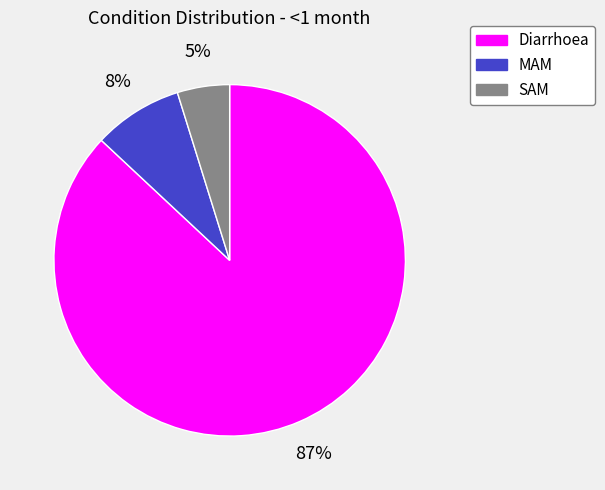

Is Diarrhoea the majority of the pie?

Yes